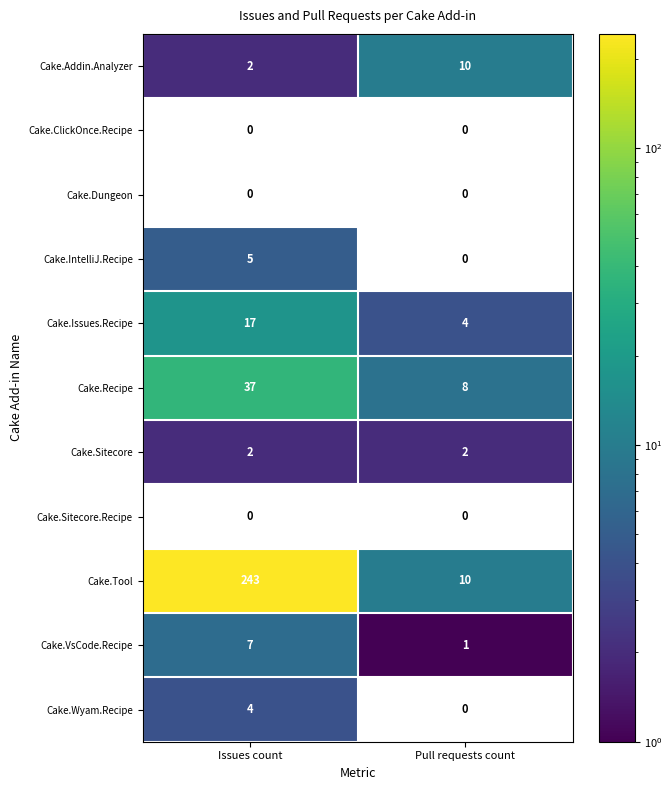

The Cake.Sitecore series shows 2 at Issues count. True or false?

True